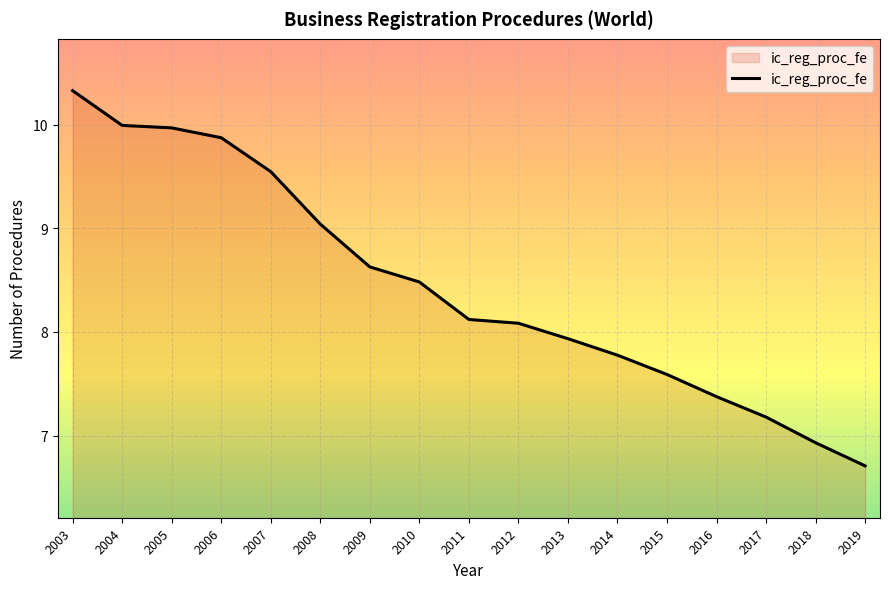

Which category has the lowest value across all series?

2019